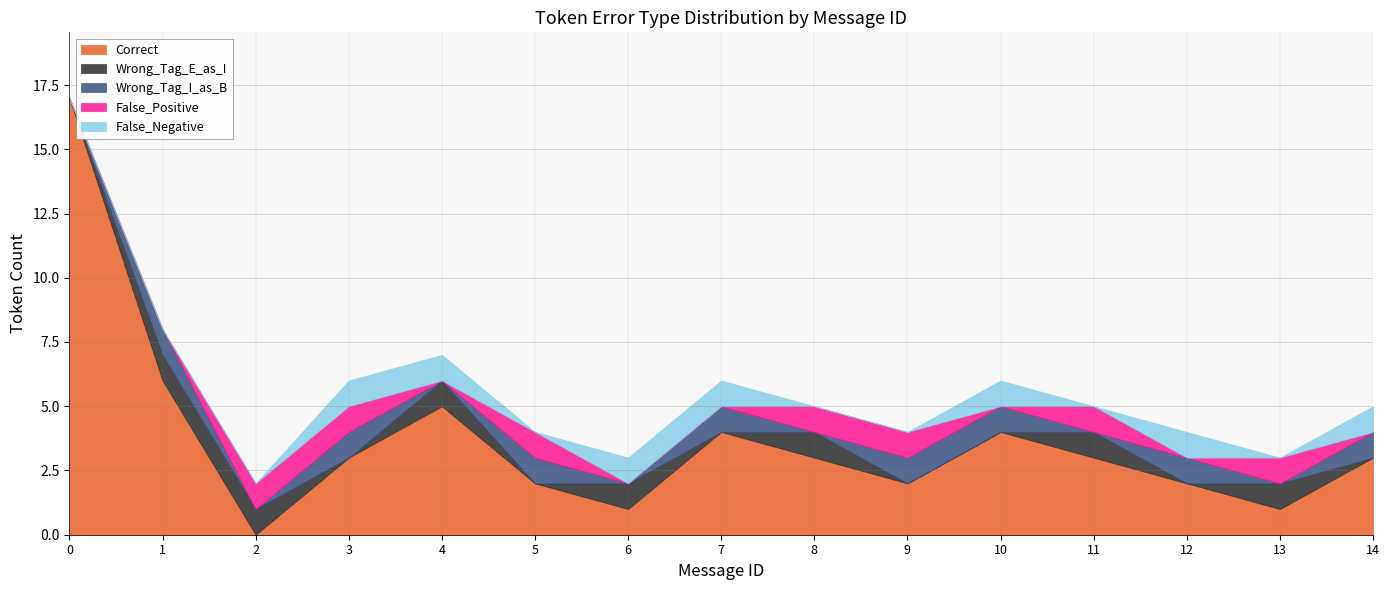

What is the difference between the highest and lowest values at 8?

3